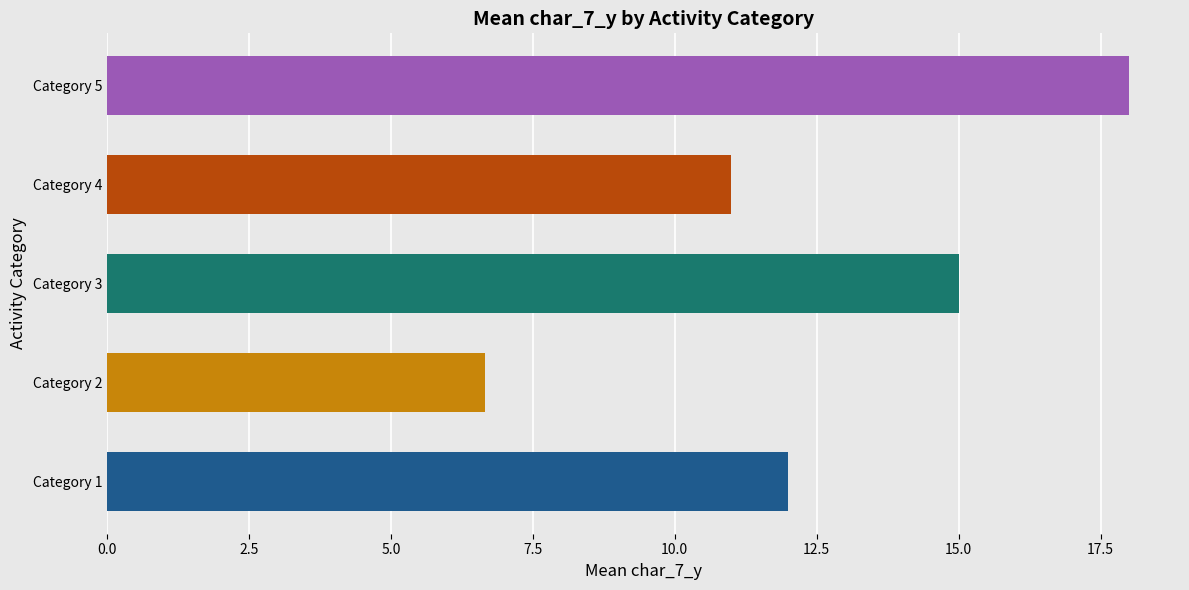

Are the bars horizontal?

Yes